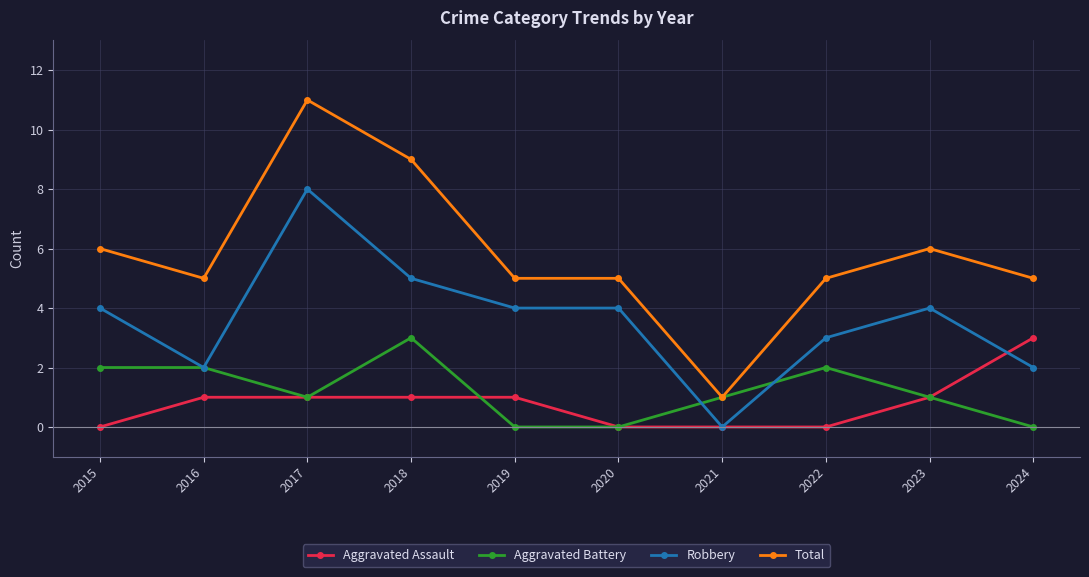

What is the greatest value displayed?

11